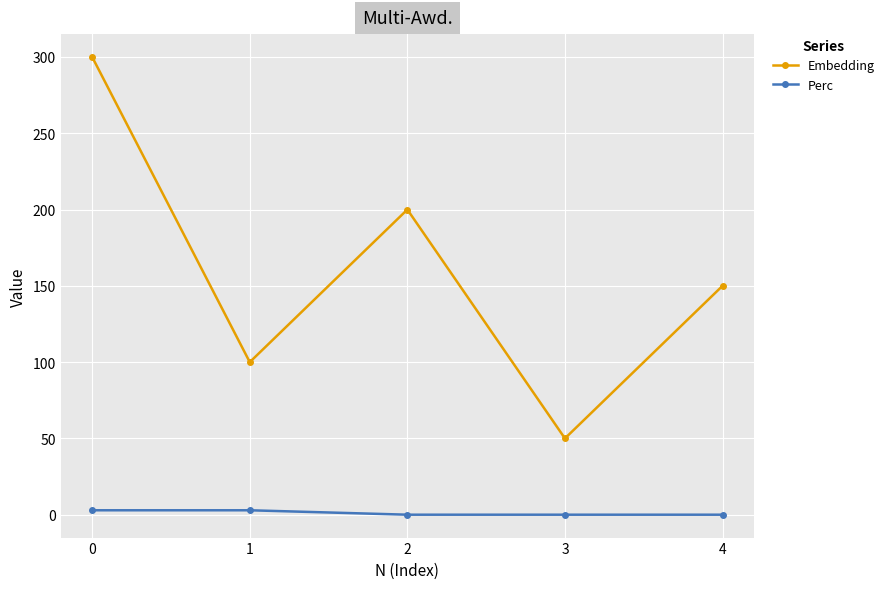

Rank the series by their average value, from highest to lowest.

Embedding, Perc